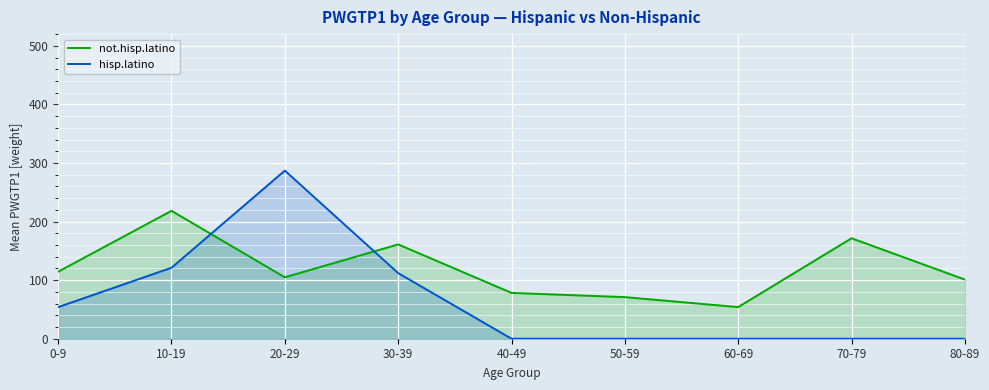

What position from the left is 10-19?

2